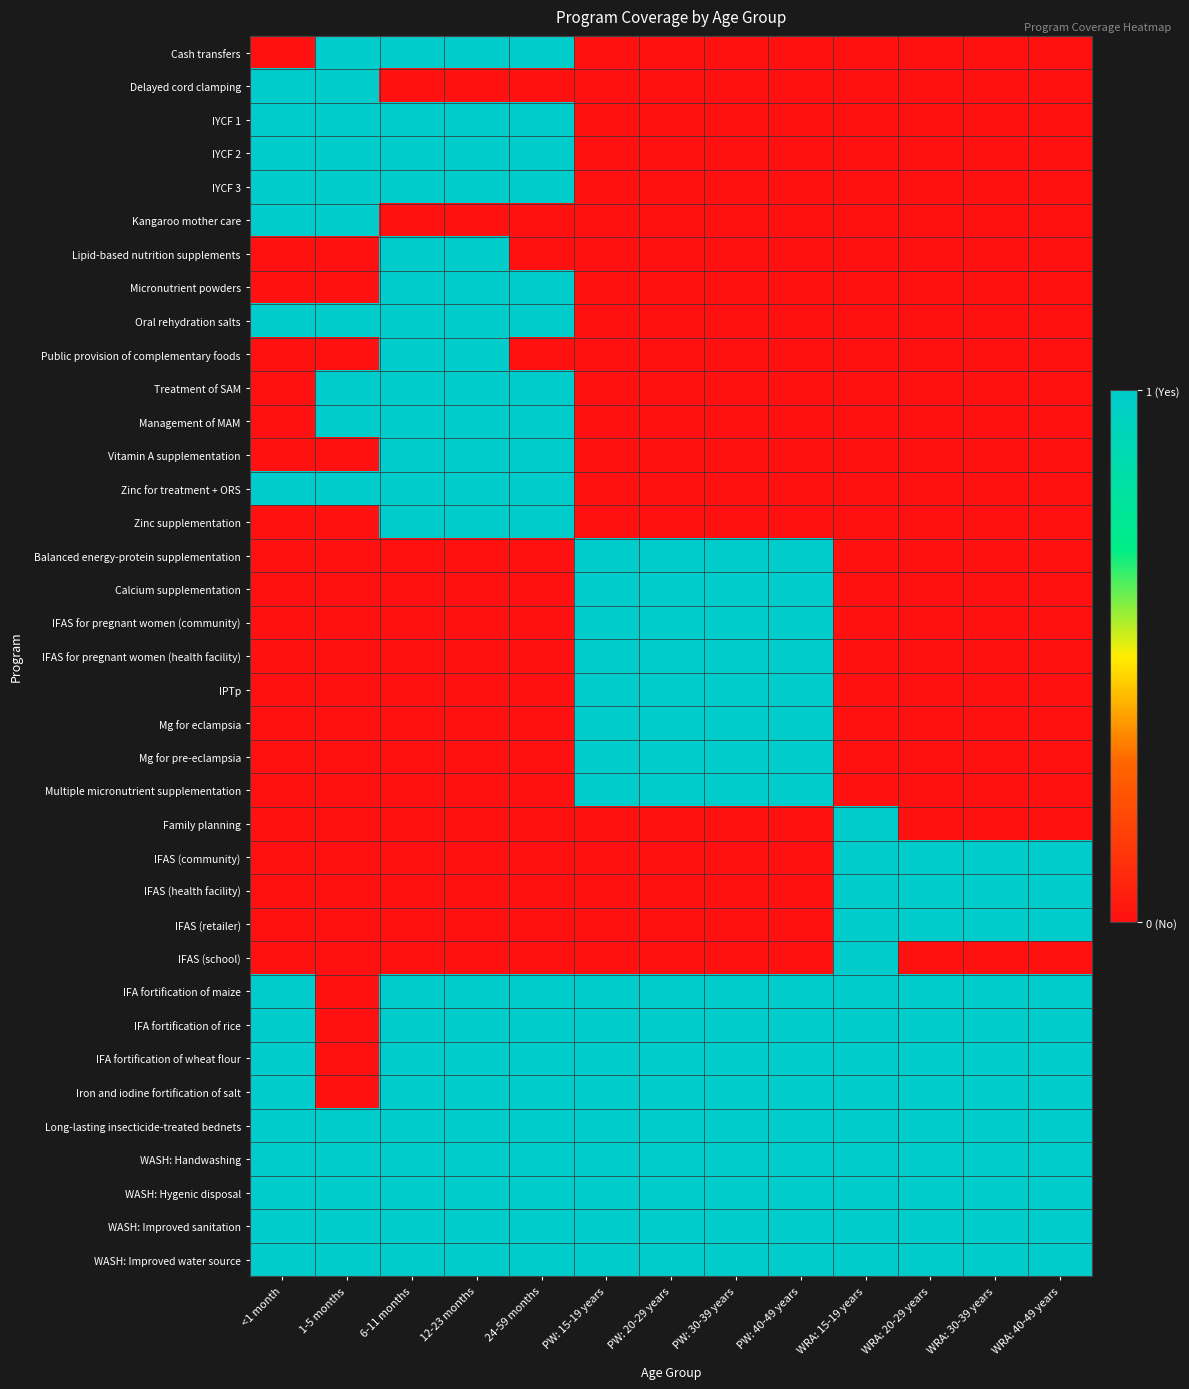

At which category does the chart reach its peak across all series?

1-5 months